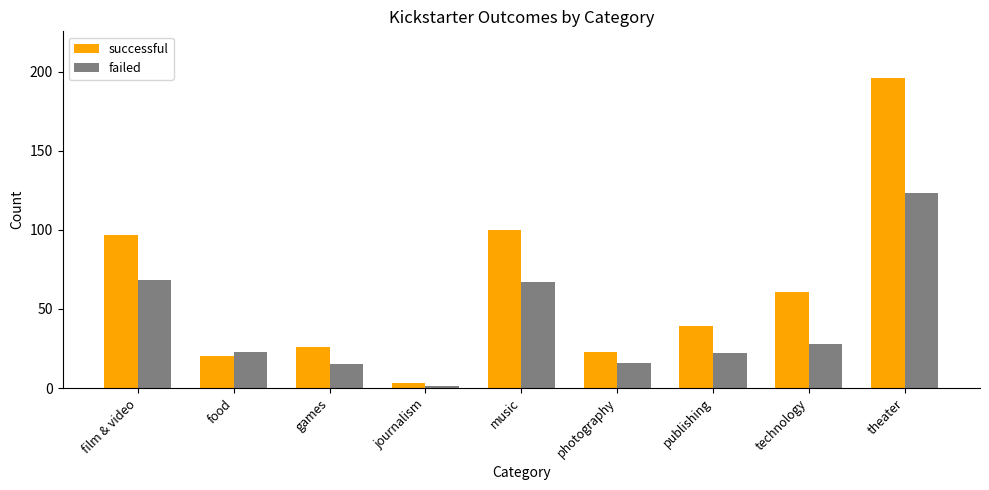

Read the failed value at publishing, to the nearest 5.

20